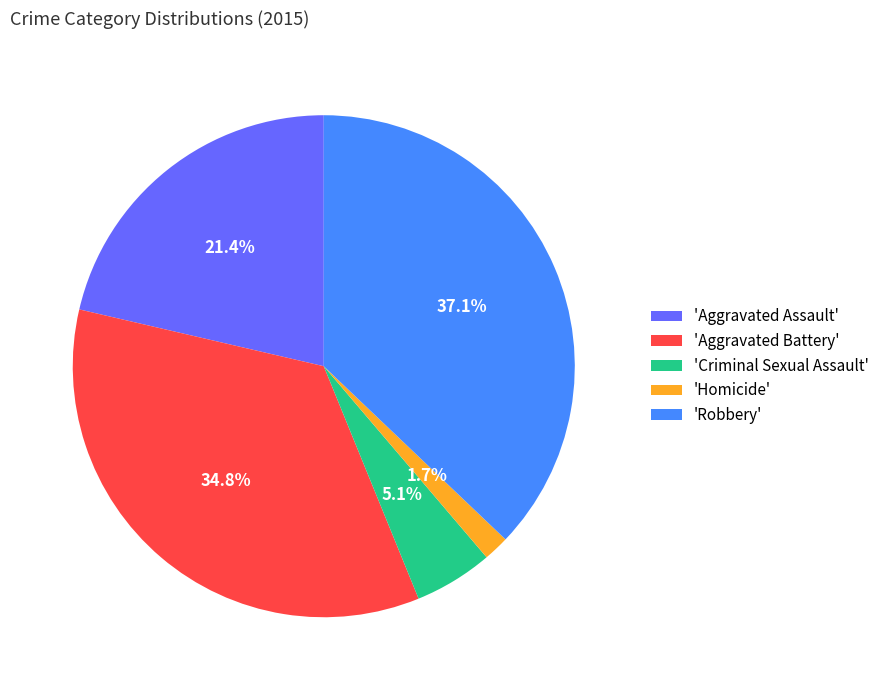

How much of the chart is everything except 'Homicide'?

98.3%